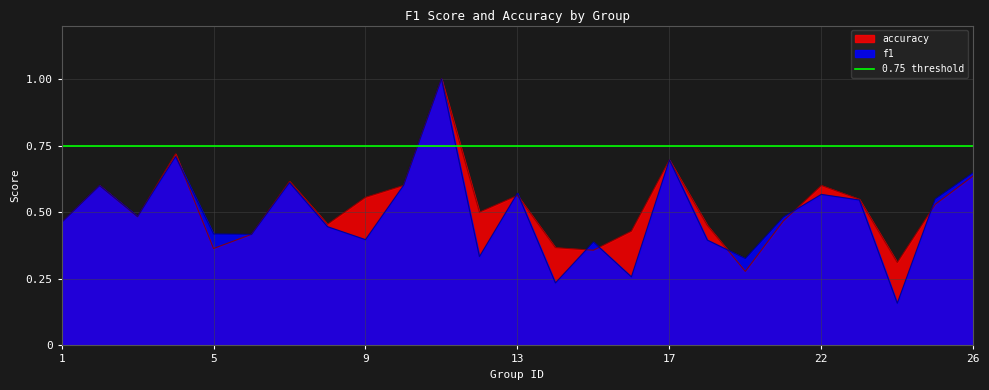

True or false: accuracy and f1 cross at least once.

True